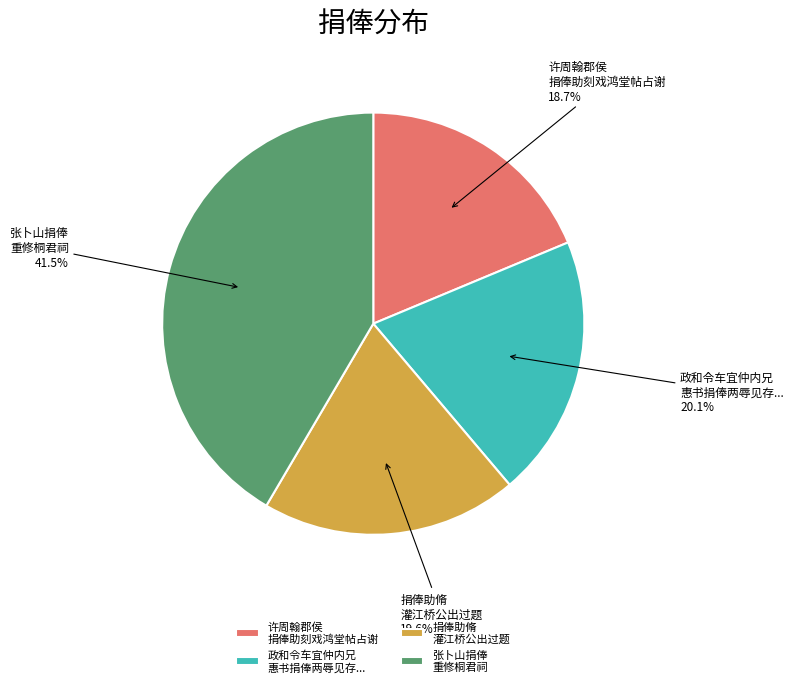

How many slices are in this pie chart?

4